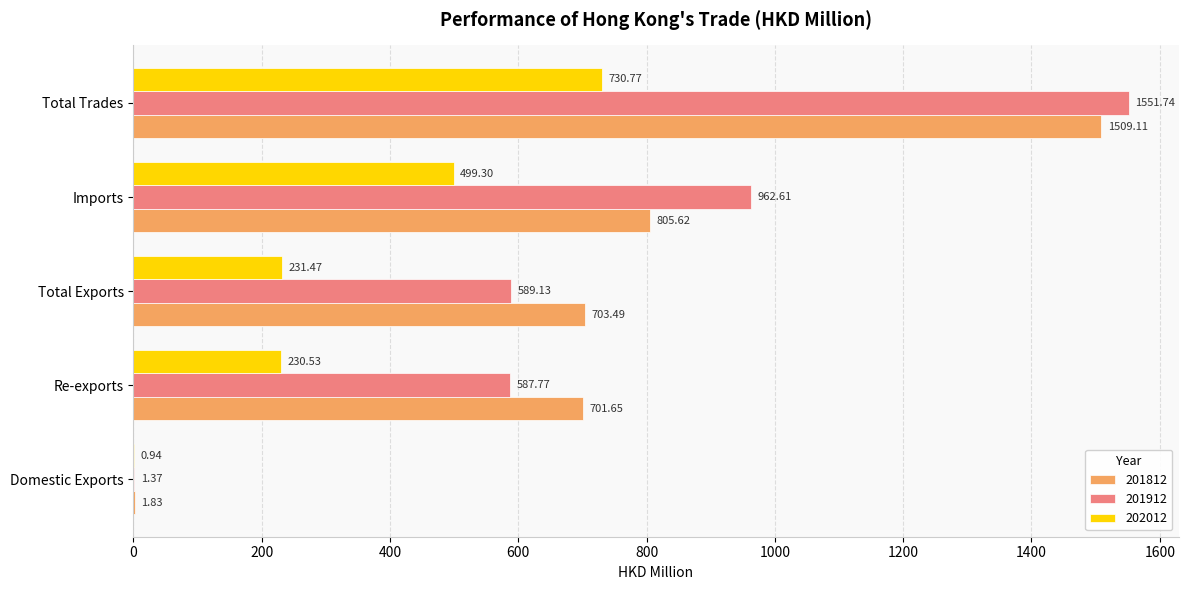

At which label does 201912 reach its peak?

Total Trades